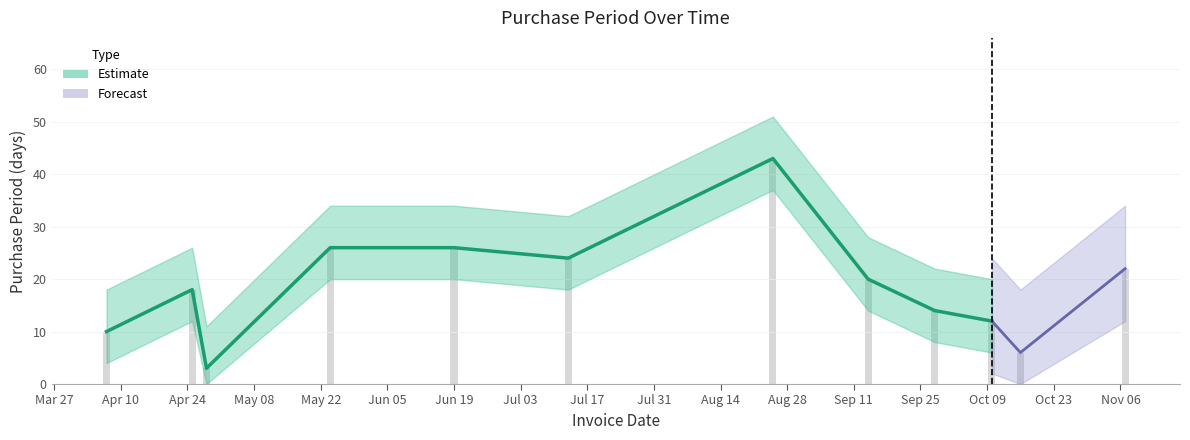

What is the sum of the values at 2017-10-16 and 2017-09-28?

20